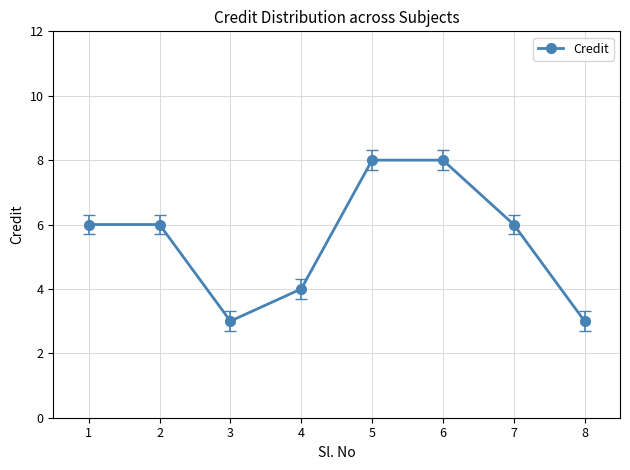

True or false: there are more than 2 points higher than both neighbors.

False